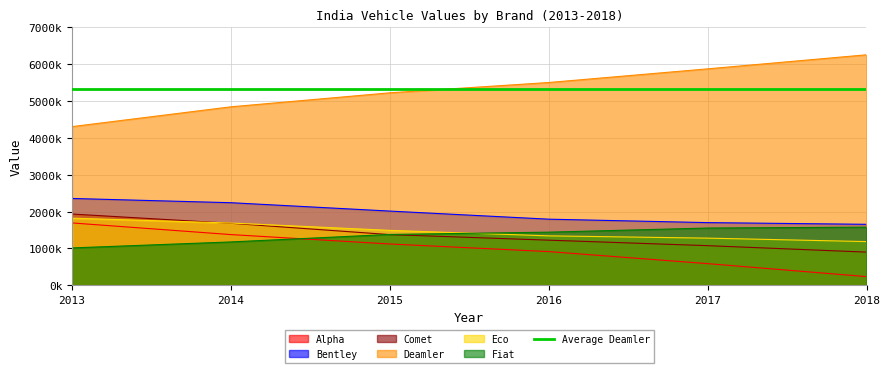

Does the chart display data point markers on the line(s)?

No